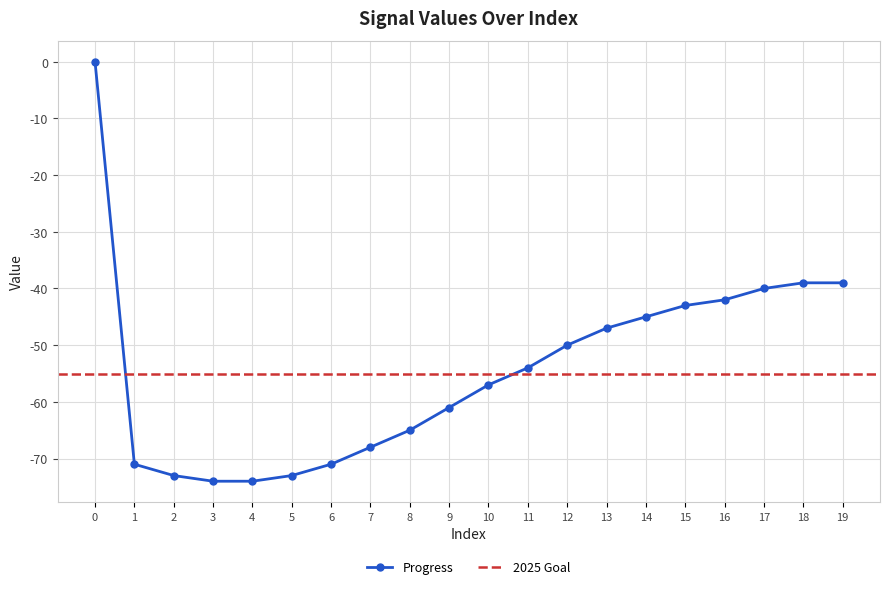

List the labels in order of value, smallest first.

3, 4, 2, 5, 1, 6, 7, 8, 9, 10, 11, 12, 13, 14, 15, 16, 17, 18, 19, 0